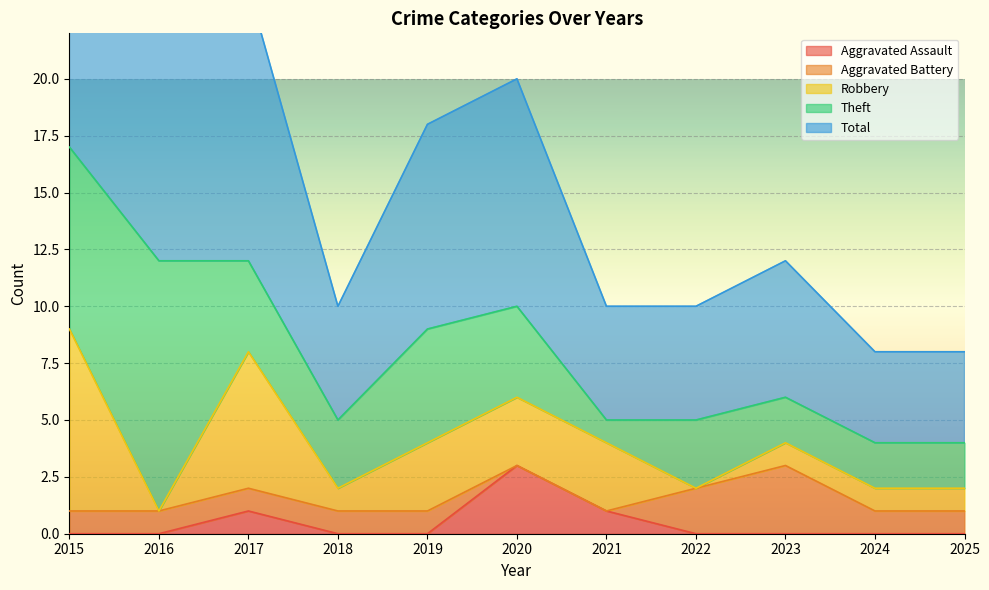

At which category does Theft reach its first local valley?

2018